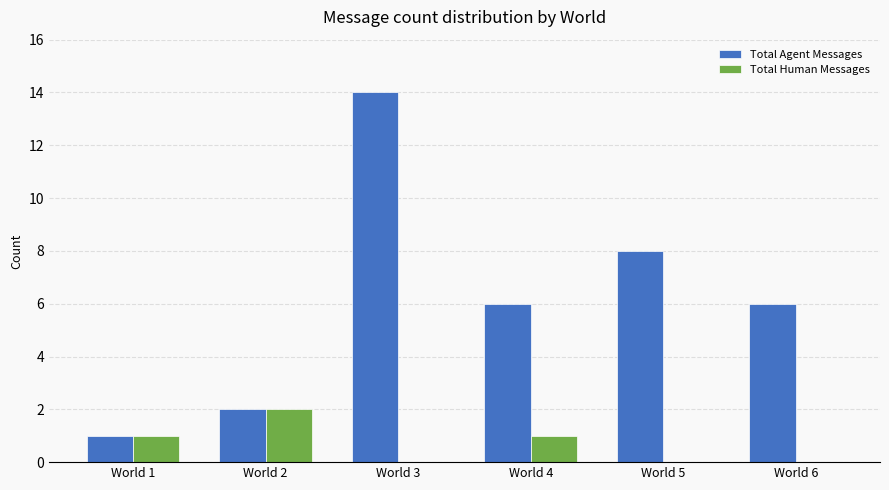

What is the difference between the Total Agent Messages values at World 4 and World 2?

4